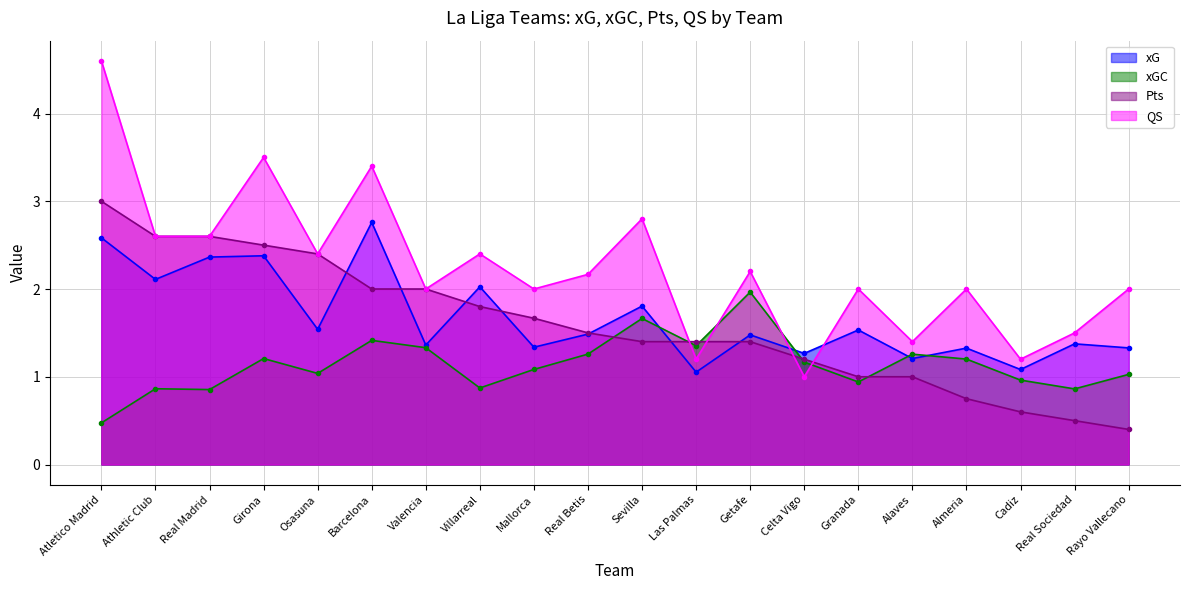

What is the difference between the second highest and minimum values in the xG series?

1.5